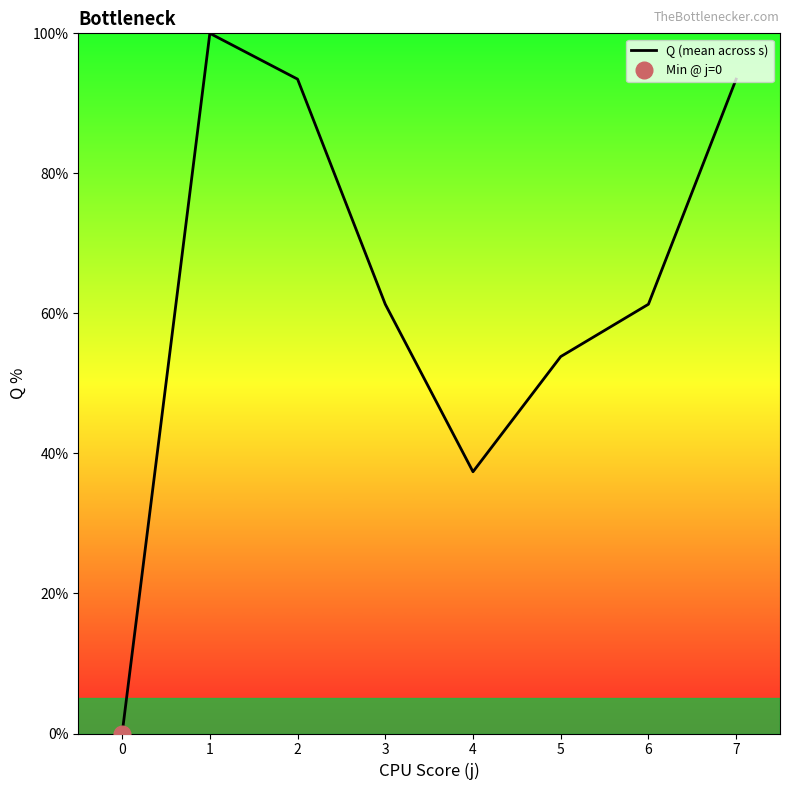

Reading left to right, transcribe all the data shown in this chart.

0.0	100.0	93.5	61.3	37.4	53.8	61.3	93.5